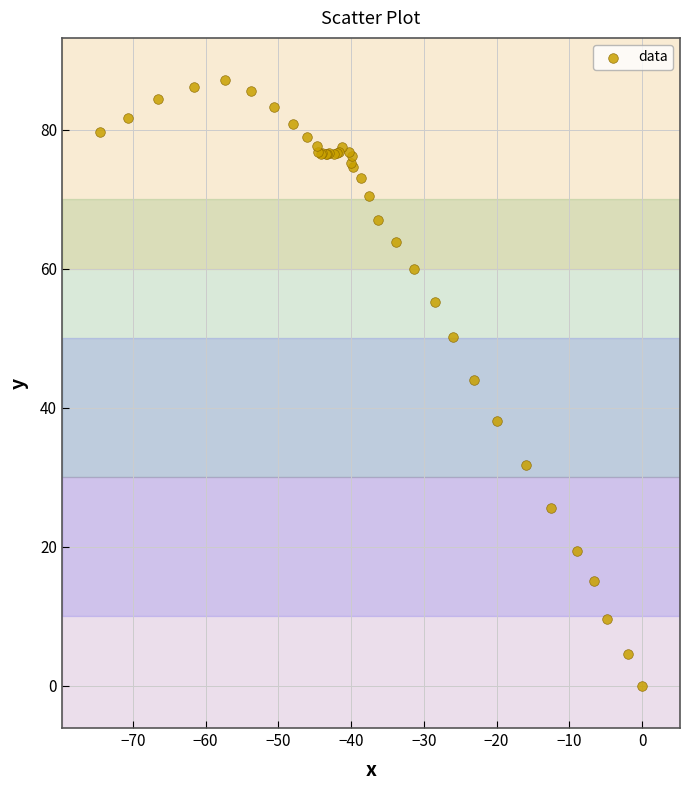

What Y value in the scatter plot is closest to 43?

44.0